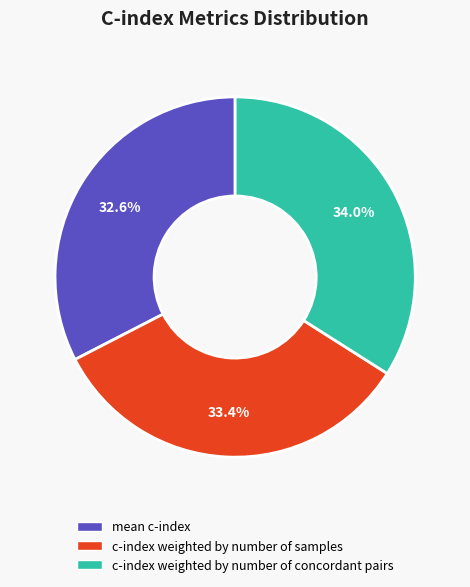

Which has a higher value, mean c-index or c-index weighted by number of samples?

c-index weighted by number of samples